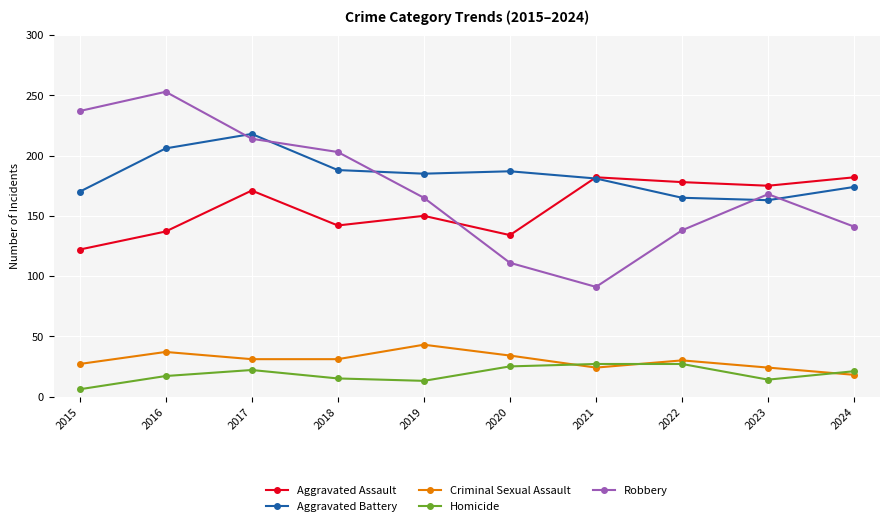

In Aggravated Assault, how many points are higher than both neighbors (excluding endpoints)?

3